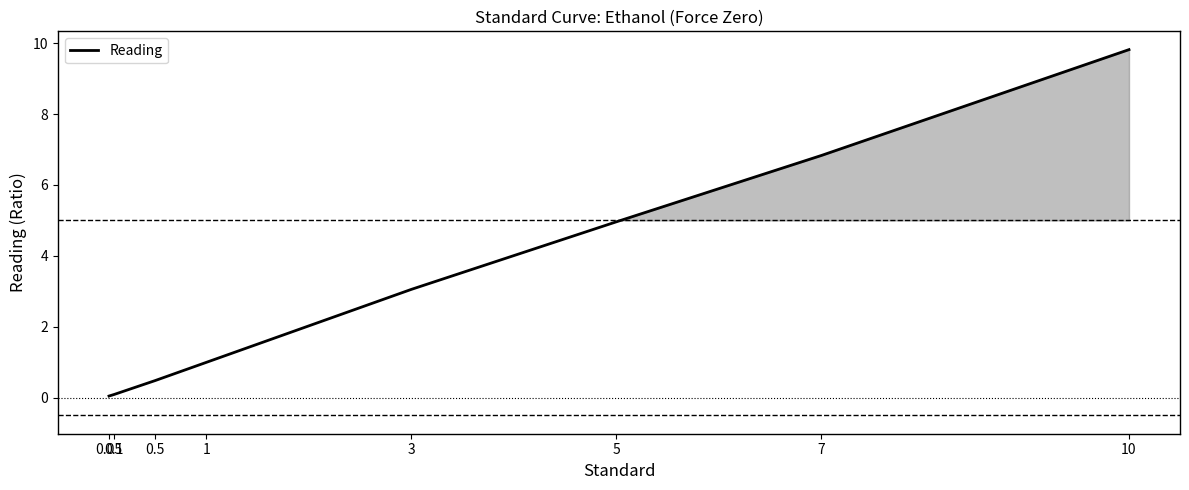

Which has a higher value, 1 or 3?

3